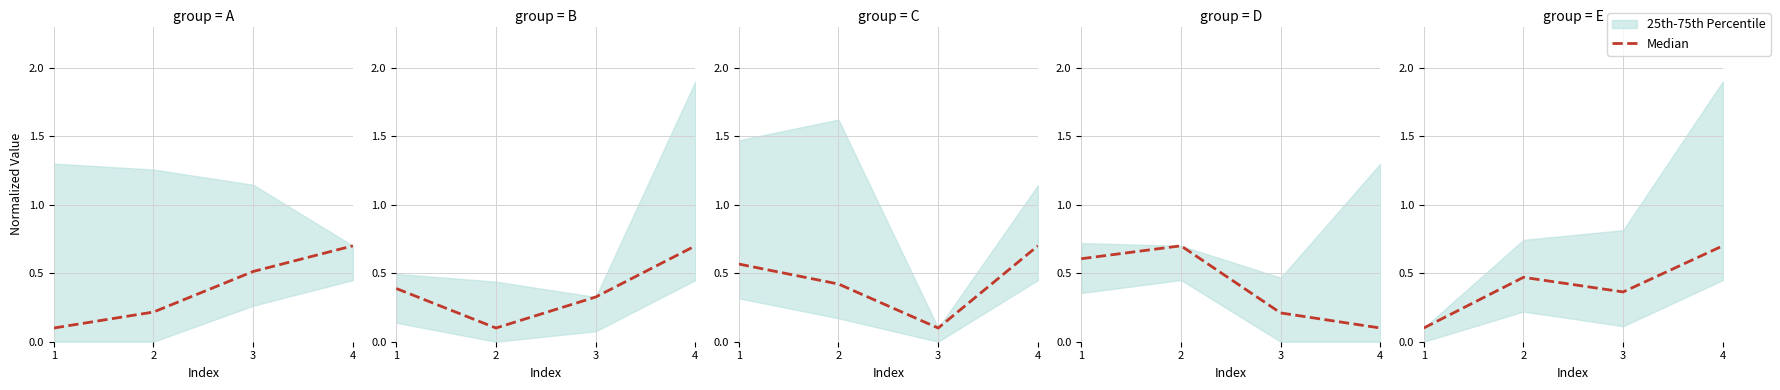

Does the chart display data point markers on the line(s)?

No